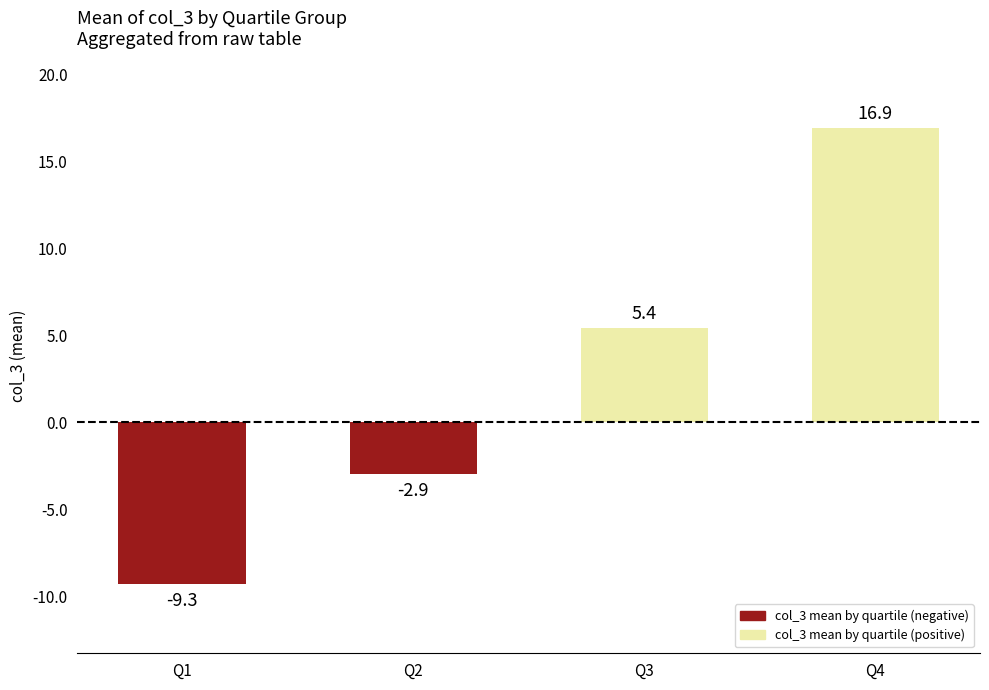

At which label is the value closest to 3?

Q3